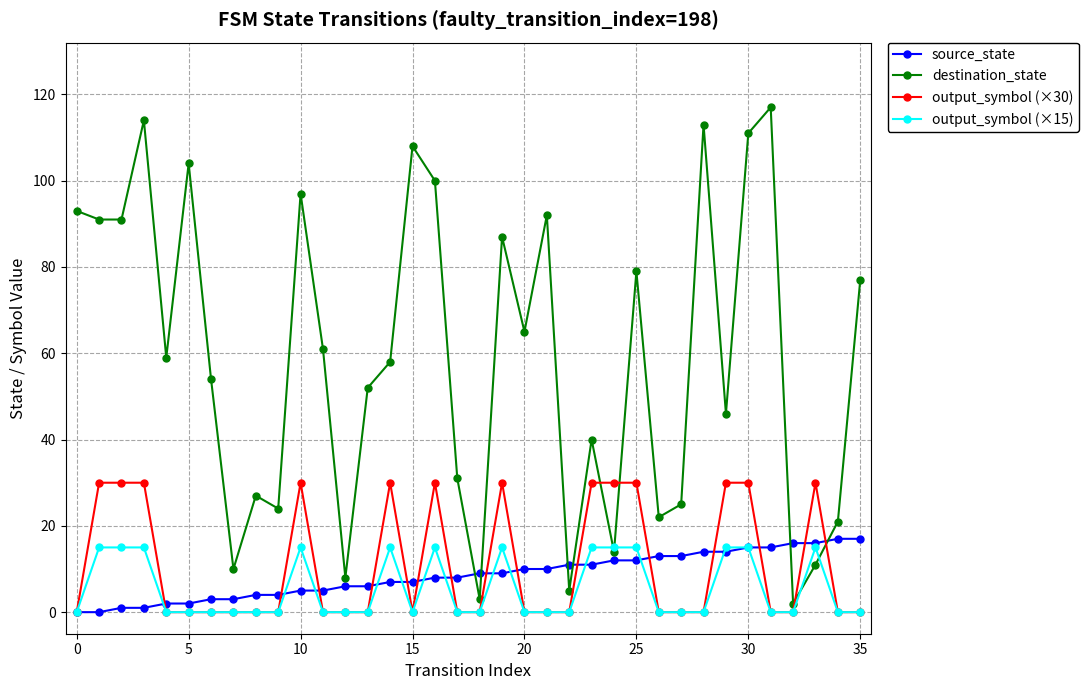

True or false: output_symbol (×30) has more than 0 interior local peaks.

True